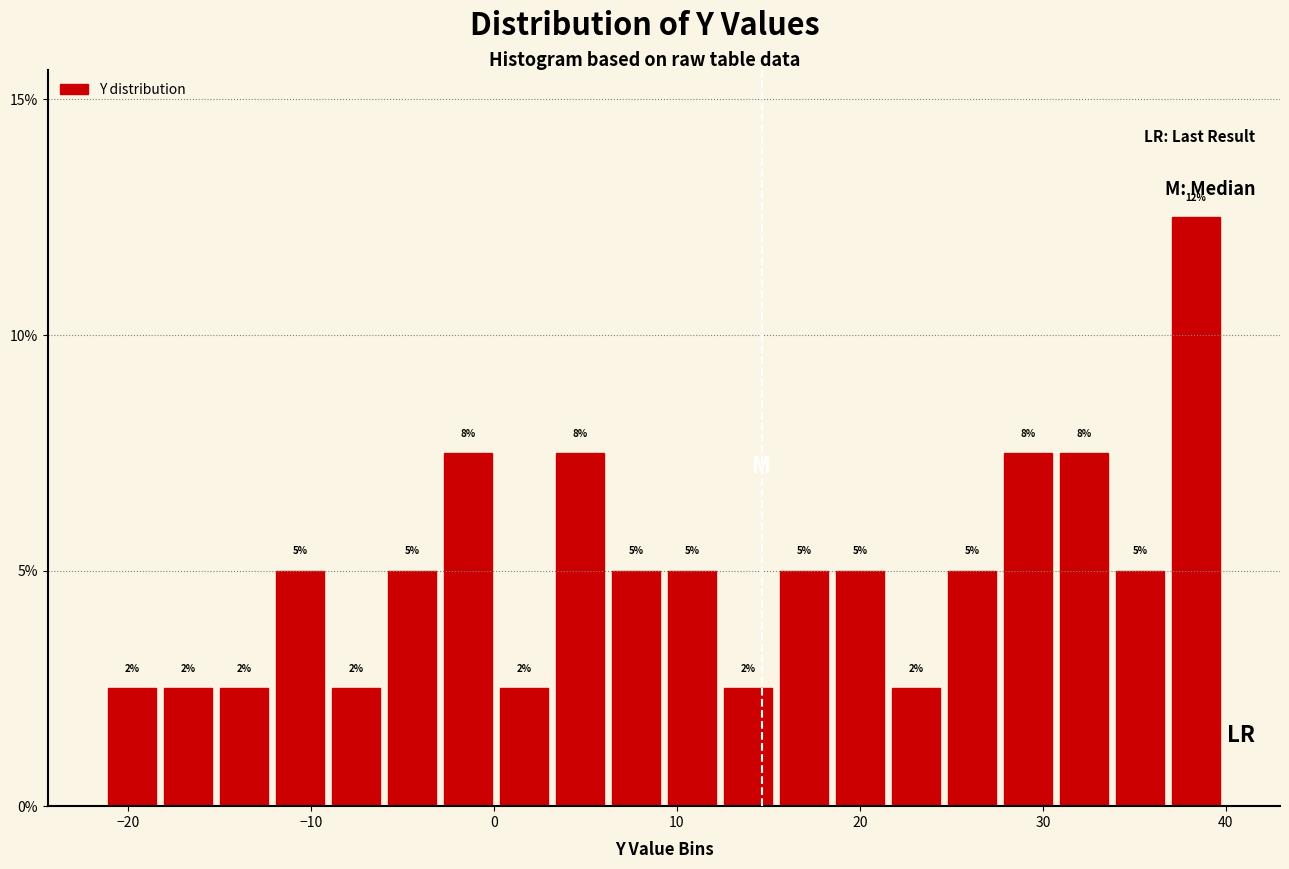

Read against the x-axis, roughly where is the centre of the tallest bar?

38